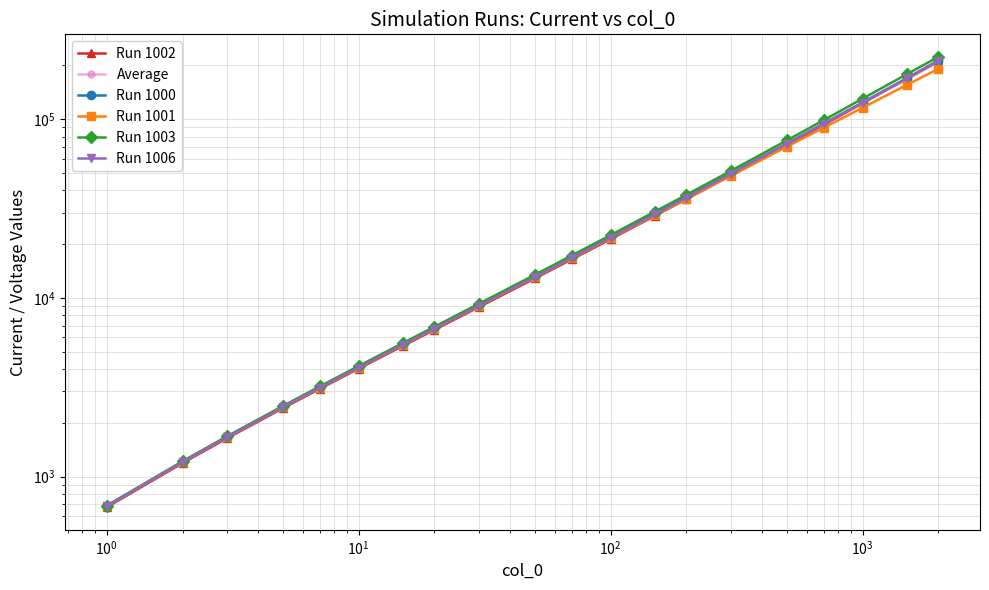

What is the value of the Run 1000 point at the 10th from the left?

13148.3